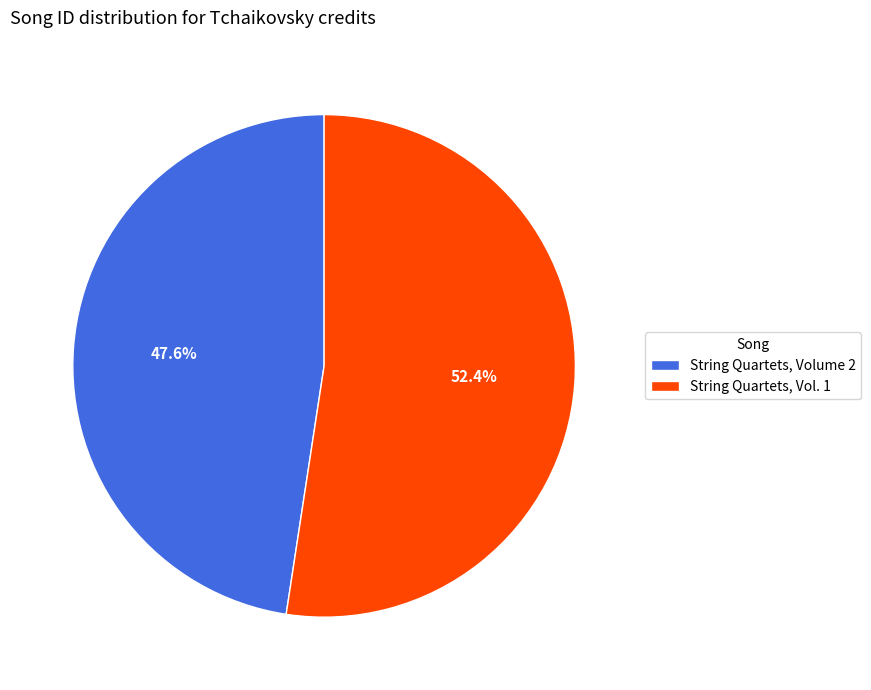

To the nearest percent, what is the average slice percentage?

50%